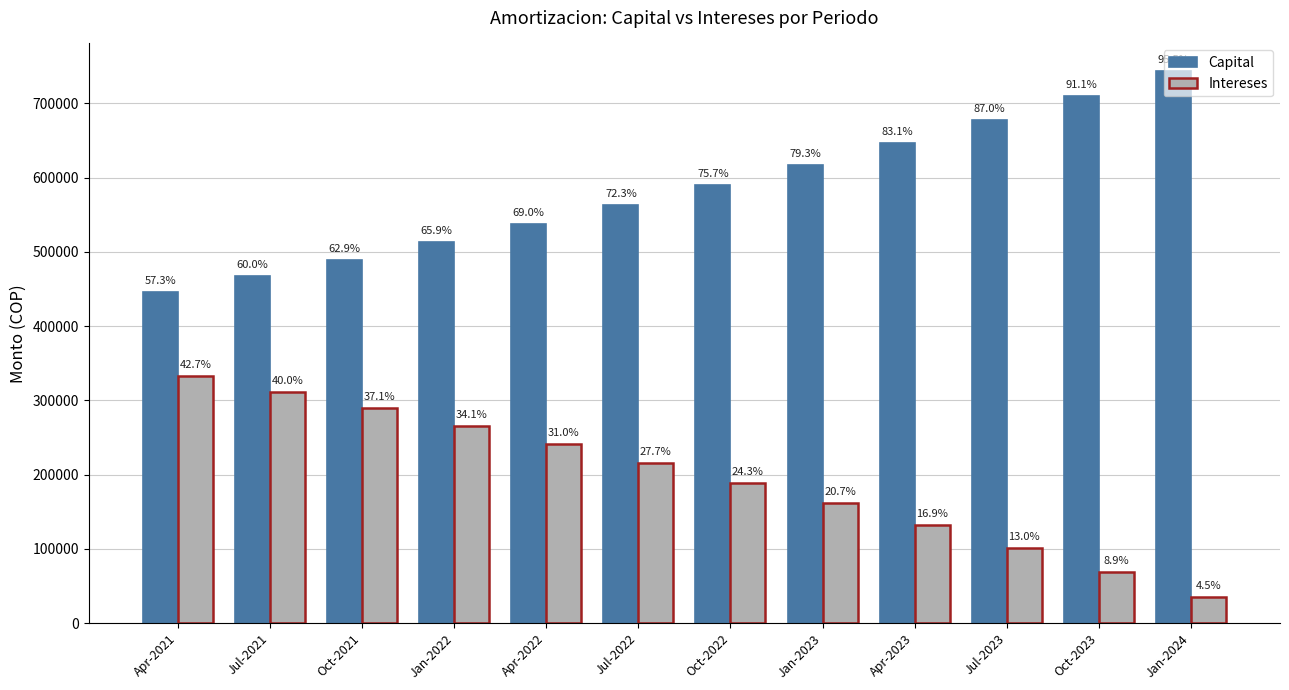

What are all the series names shown in the legend?

Capital, Intereses